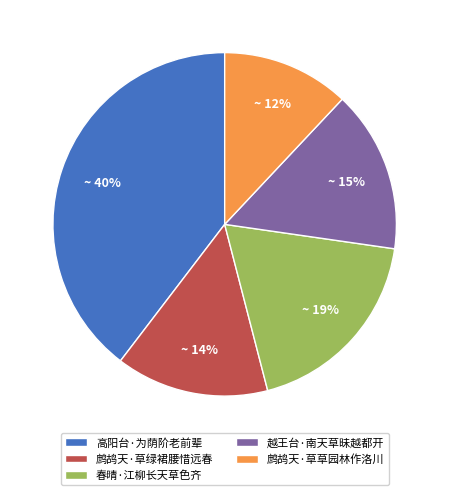

Is there a majority slice in this chart?

No